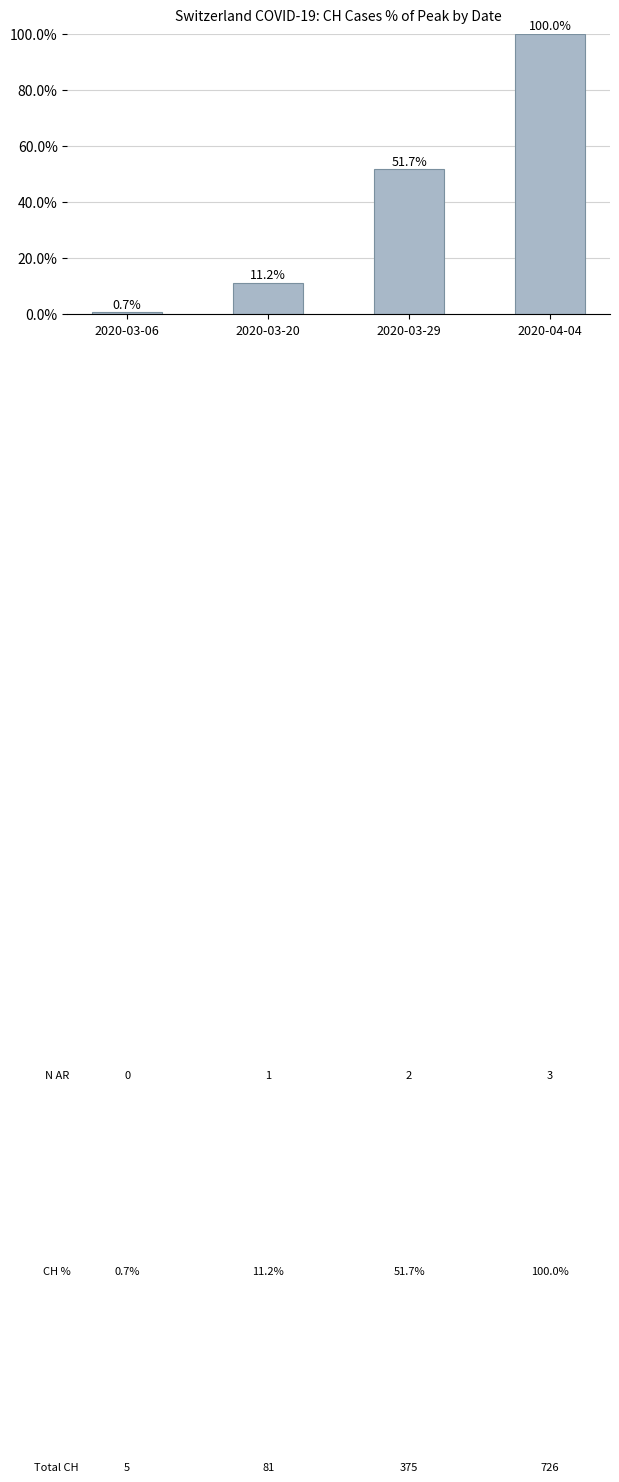

The value at 2020-03-06 is 0.7. True or false?

True